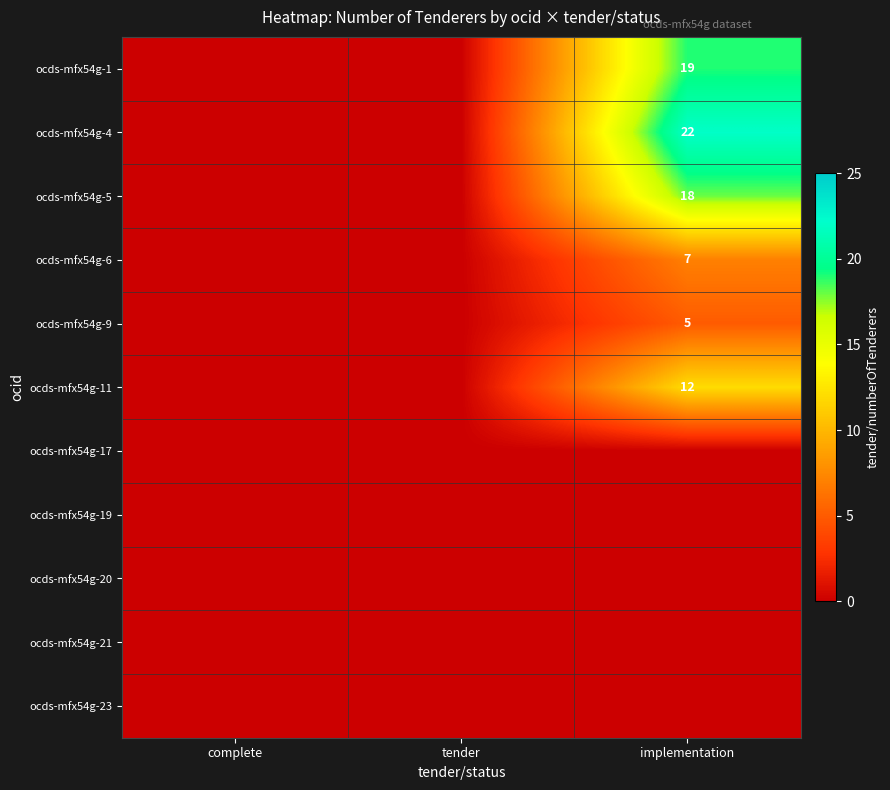

The value of ocds-mfx54g-5 at implementation is 18. True or false?

True